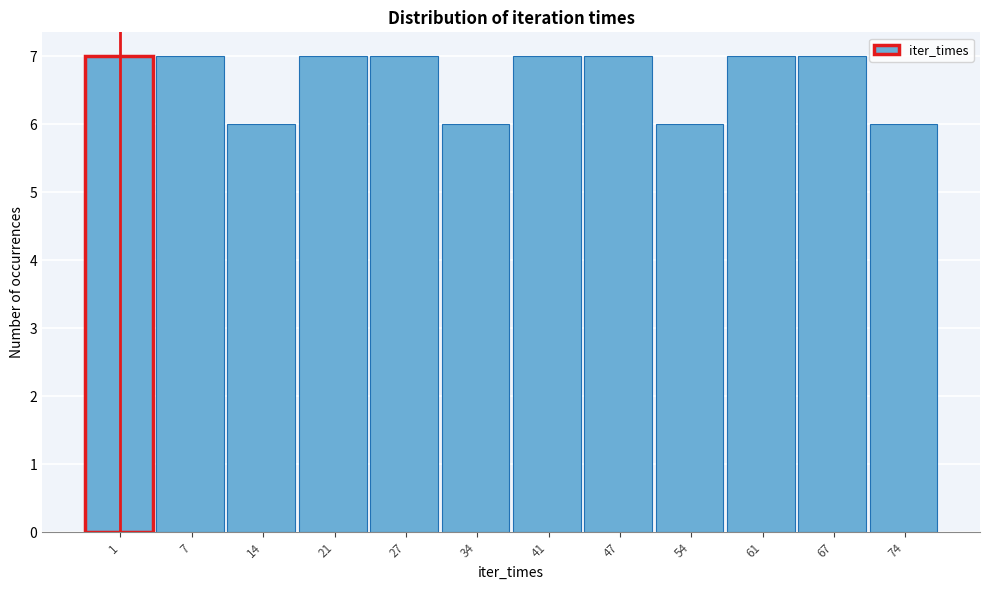

Reading left to right, extract all data points from this chart.

1=7	7=7	14=6	21=7	27=7	34=6	41=7	47=7	54=6	61=7	67=7	74=6